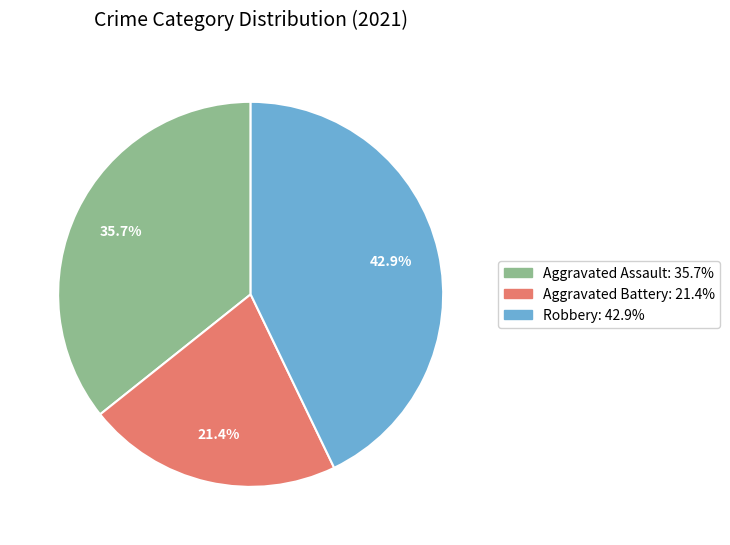

Is there a majority slice in this chart?

No